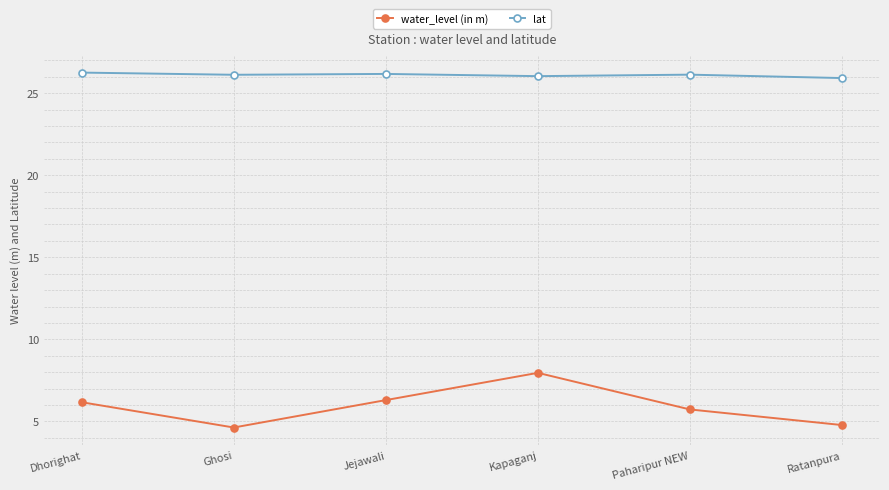

Read the lat value at Kapaganj.

26.0